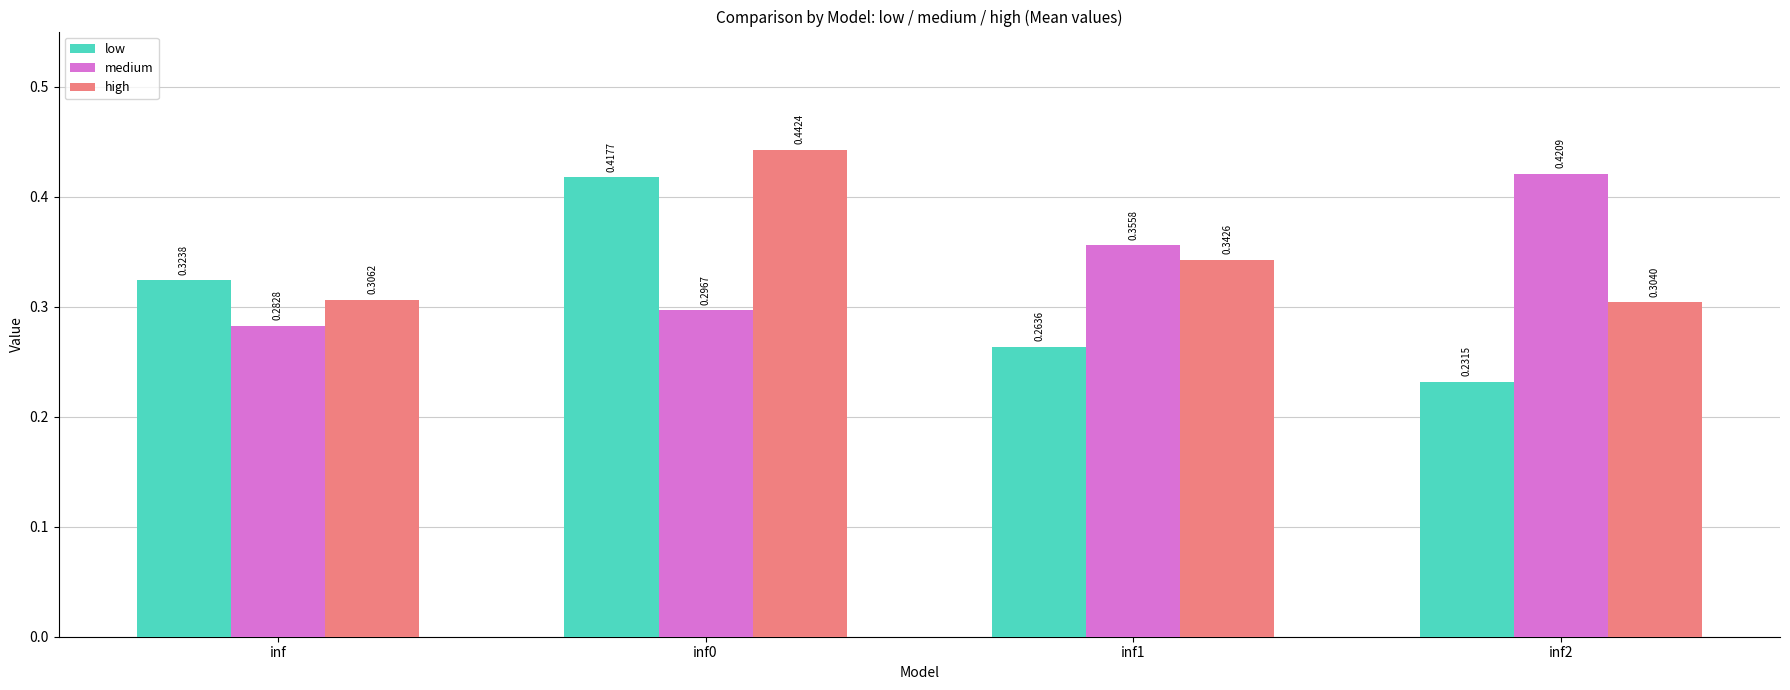

Which series has the widest spread of values?

low